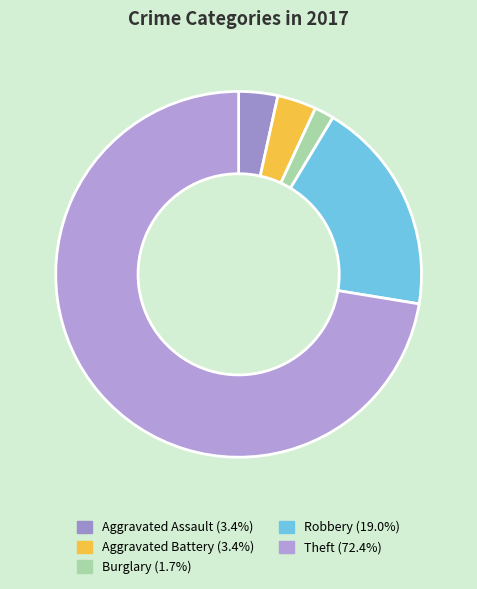

How many slices are in this pie chart?

5